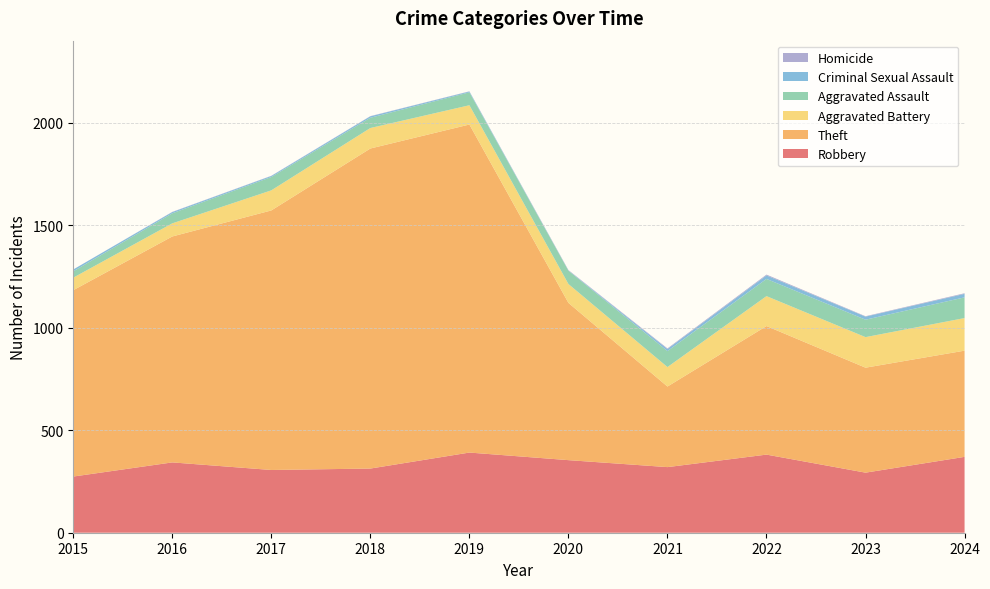

Reading left to right, list all the values displayed in this chart.

Robbery: 2015=274	2016=343	2017=306	2018=313	2019=391	2020=354	2021=320	2022=381	2023=293	2024=370
Theft: 2015=909	2016=1102	2017=1266	2018=1561	2019=1600	2020=767	2021=393	2022=627	2023=512	2024=518
Aggravated Battery: 2015=61	2016=64	2017=98	2018=100	2019=94	2020=92	2021=95	2022=146	2023=149	2024=159
Aggravated Assault: 2015=31	2016=49	2017=65	2018=50	2019=63	2020=65	2021=78	2022=84	2023=85	2024=101
Criminal Sexual Assault: 2015=9	2016=6	2017=5	2018=7	2019=4	2020=1	2021=10	2022=17	2023=15	2024=17
Homicide: 2015=0	2016=1	2017=1	2018=1	2019=1	2020=2	2021=3	2022=4	2023=2	2024=3